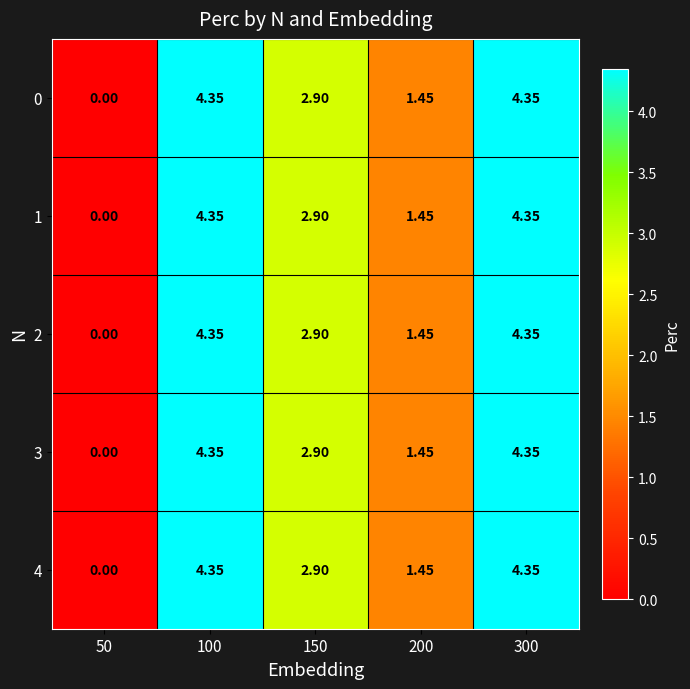

Is the value of 2 at 300 greater than the value of 3 at 50?

Yes